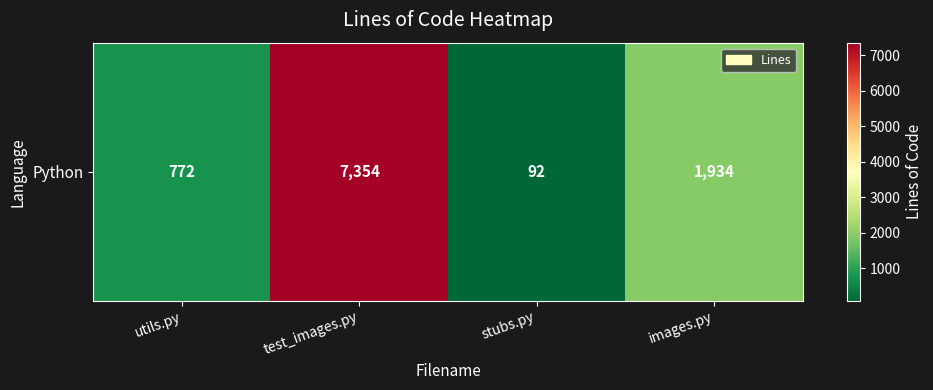

Reading right to left, list all the values displayed in this chart.

1934	92	7354	772